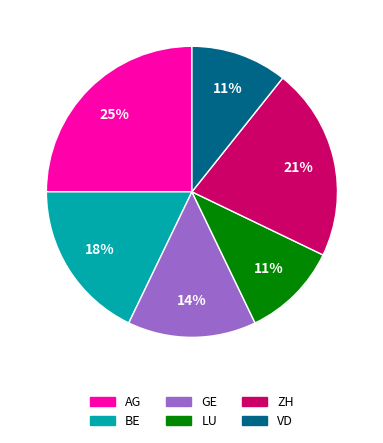

Is it true that BE is 5% of the pie?

False